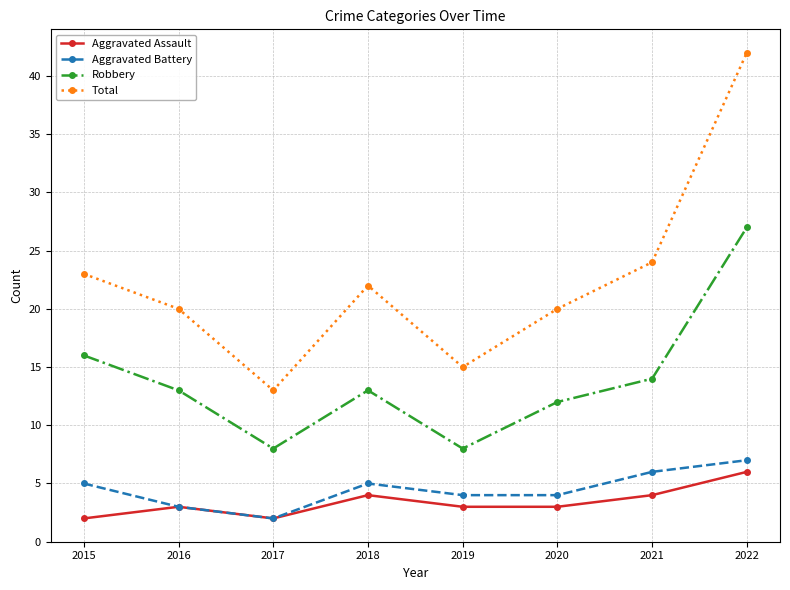

How many values in the Aggravated Battery series are below 5?

4